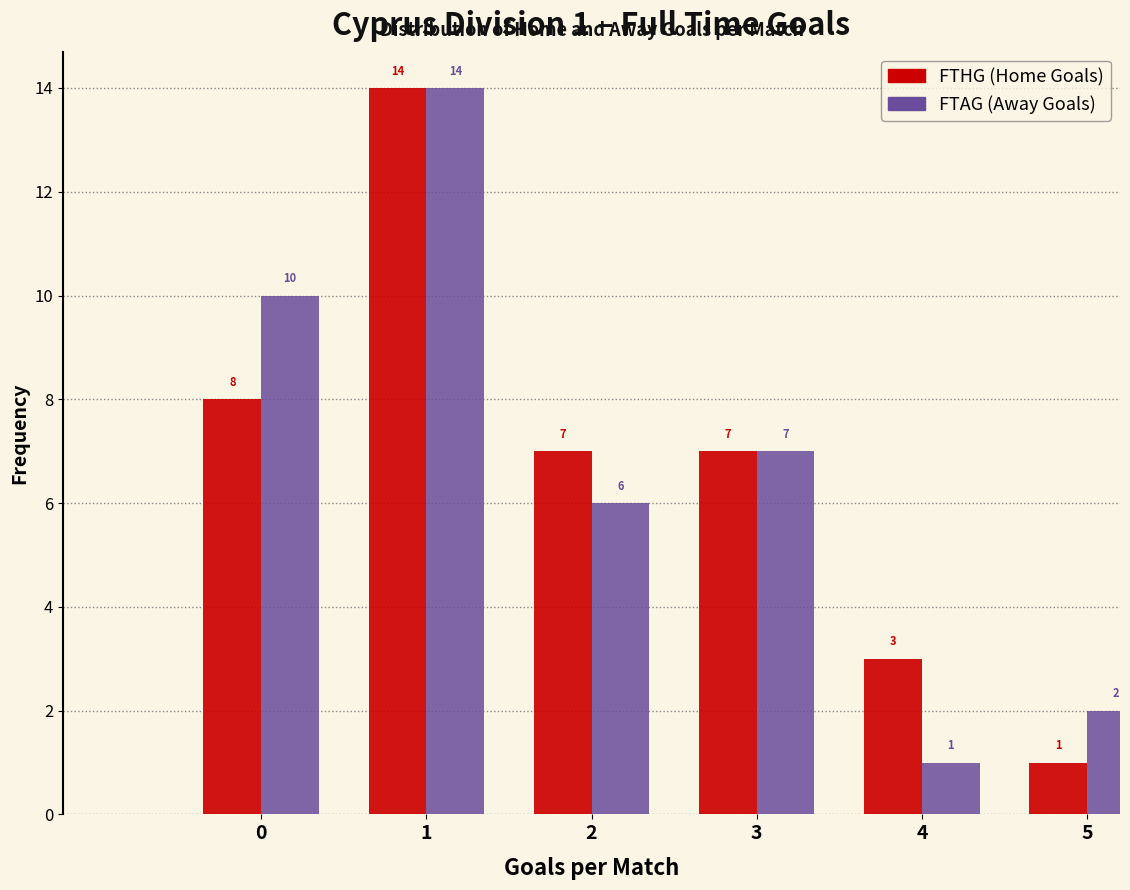

Reading left to right, extract all data points from this chart.

FTHG (Home Goals): 8	14	7	7	3	1
FTAG (Away Goals): 10	14	6	7	1	2